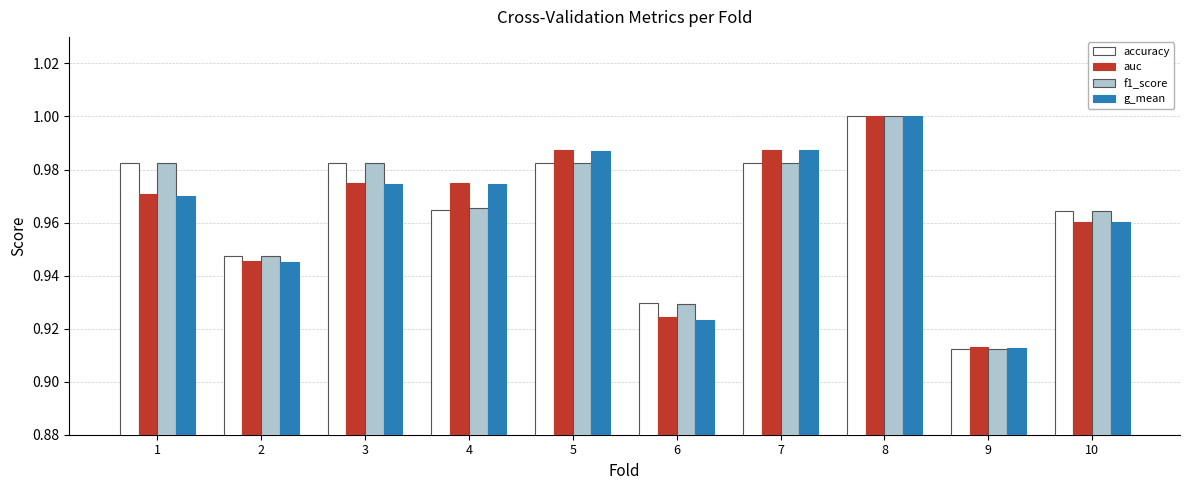

Which series changed the most between 2 and 9?

accuracy